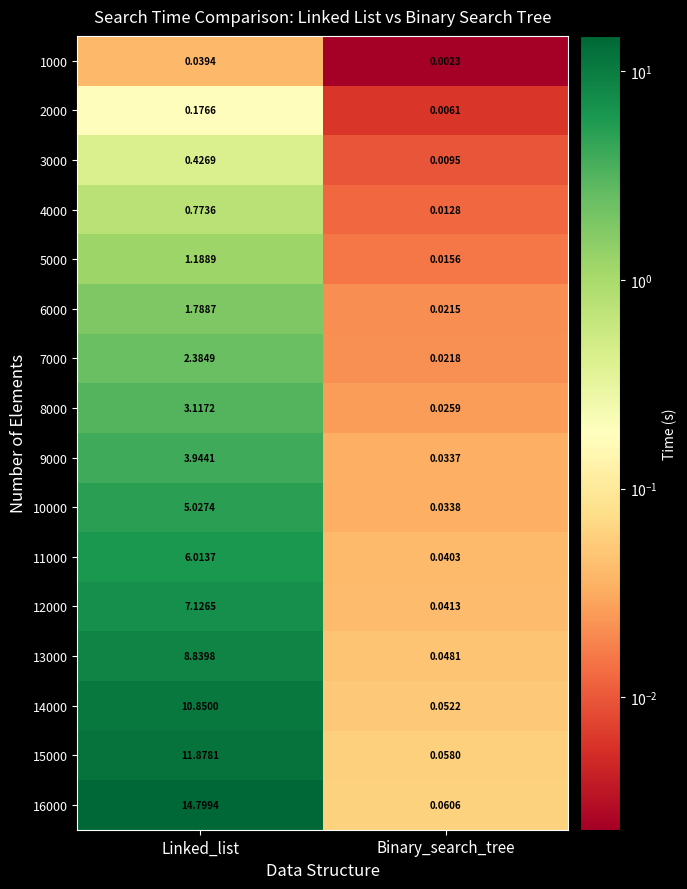

At which label is 6000 closest to 0?

Binary_search_tree